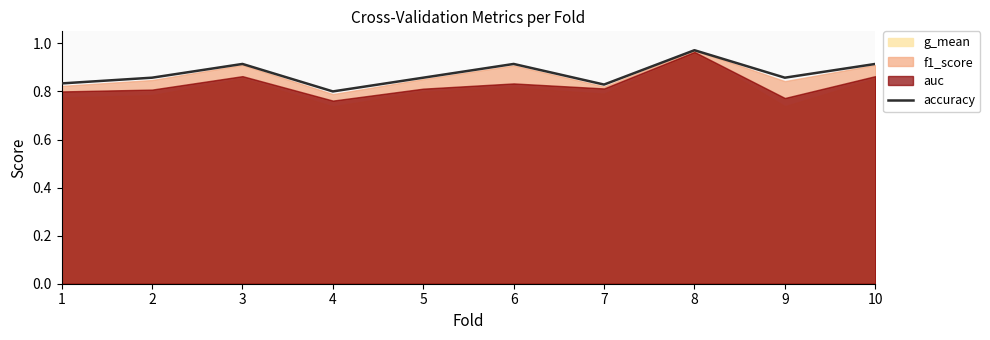

What is the sum of the values at 9 and 3?

1.8